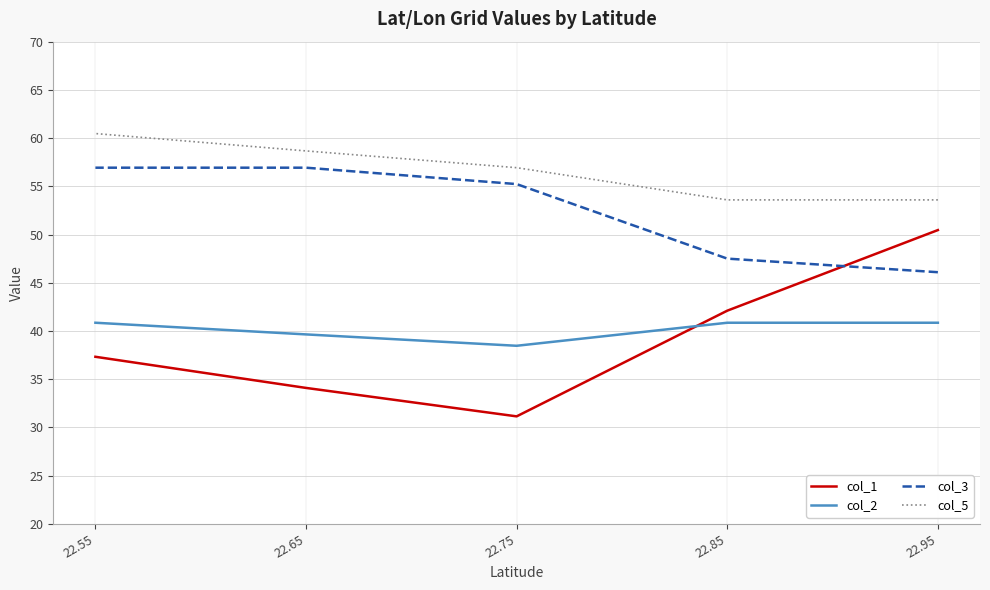

Between 22.55 and 22.75, which is larger?

22.55